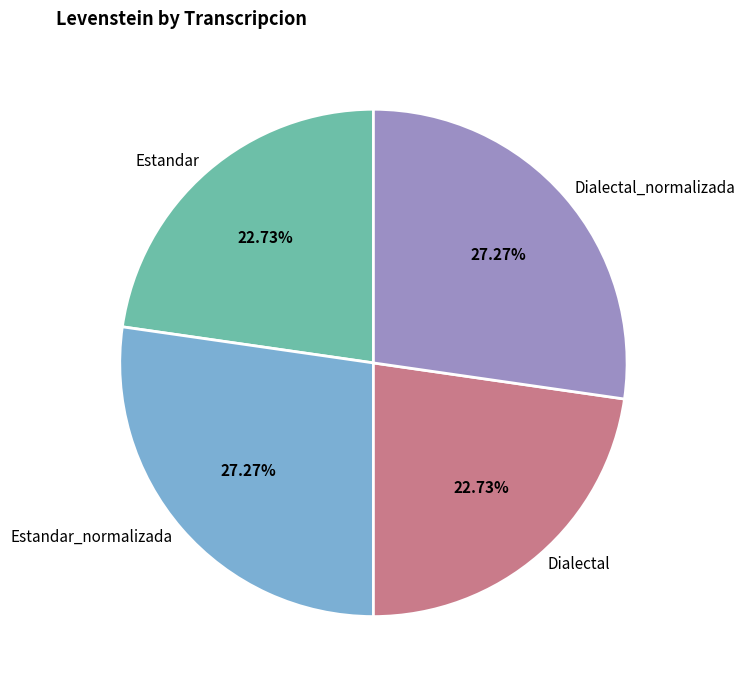

Approximately how many times larger is the value at Estandar_normalizada compared to Dialectal_normalizada?

1.0